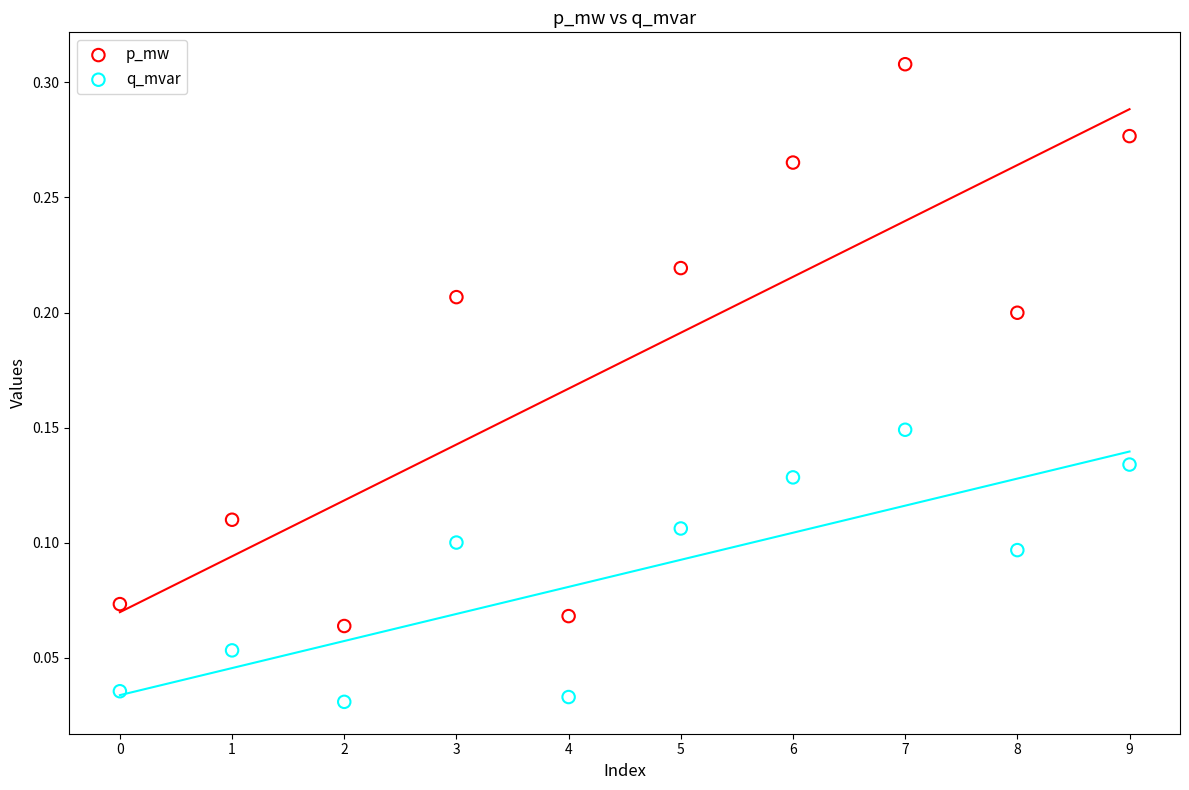

Which series has the largest Y range (max minus min)?

p_mw